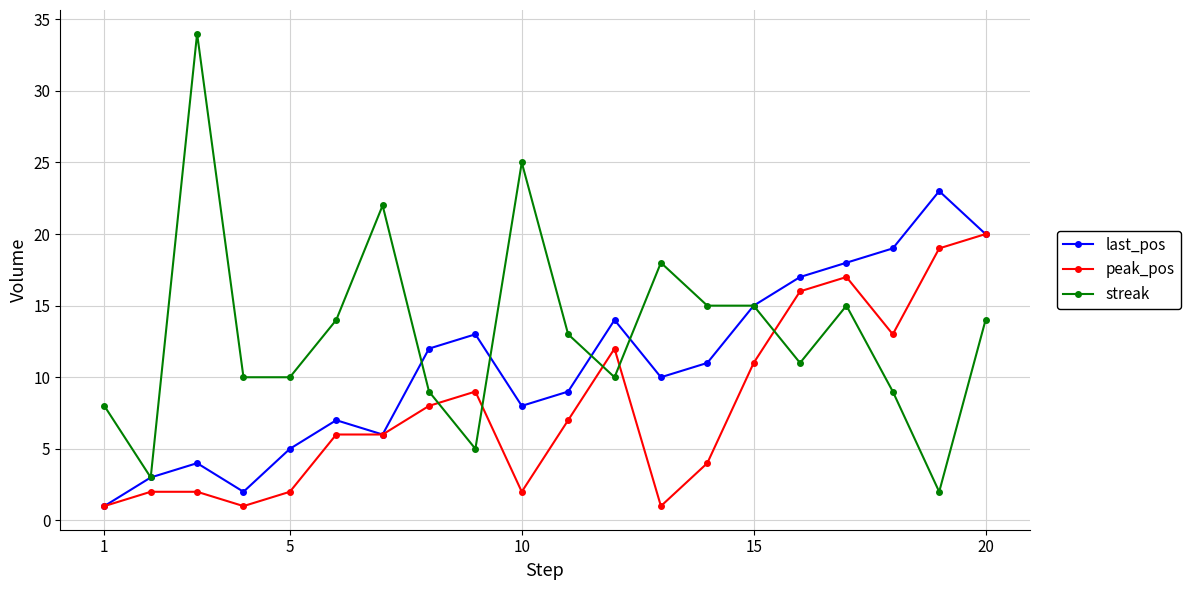

Which series has the largest range (max minus min)?

streak